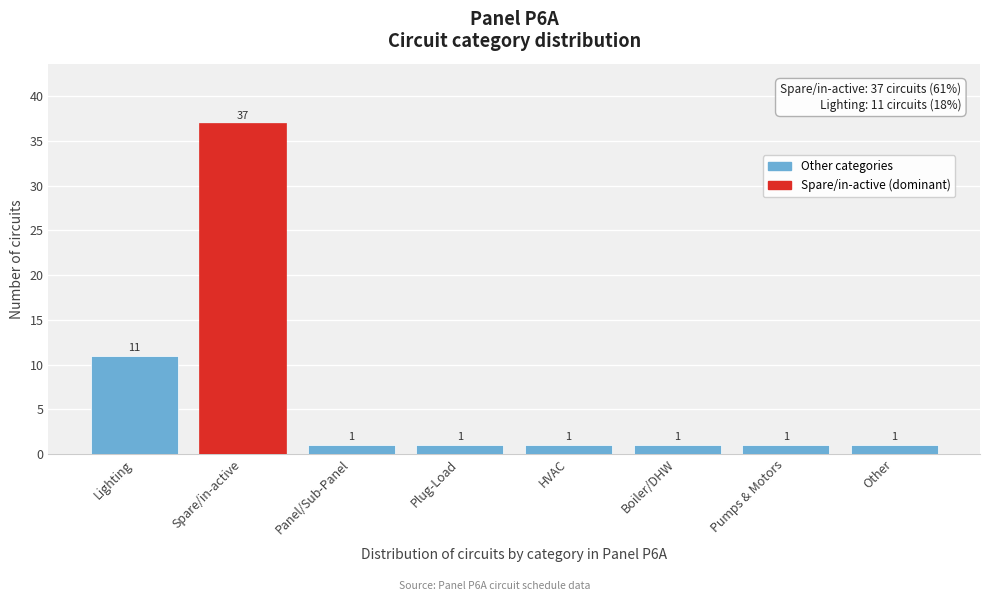

Reading left to right, extract all data points from this chart.

Lighting=11	Spare/in-active=37	Panel/Sub-Panel=1	Plug-Load=1	HVAC=1	Boiler/DHW=1	Pumps & Motors=1	Other=1